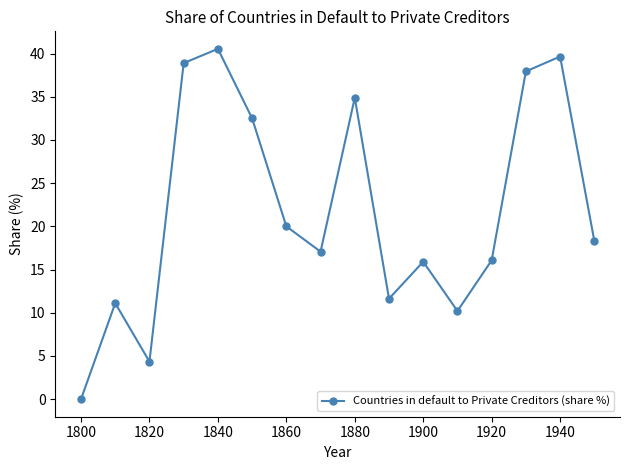

What is the average value?

21.8